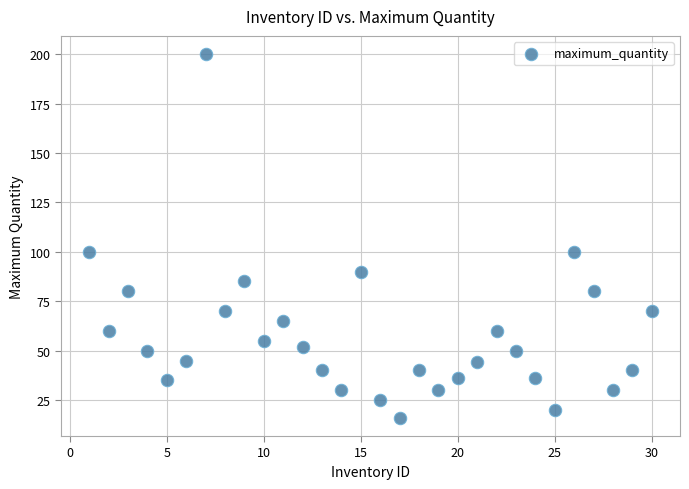

What is the range of X values (max minus min)?

29